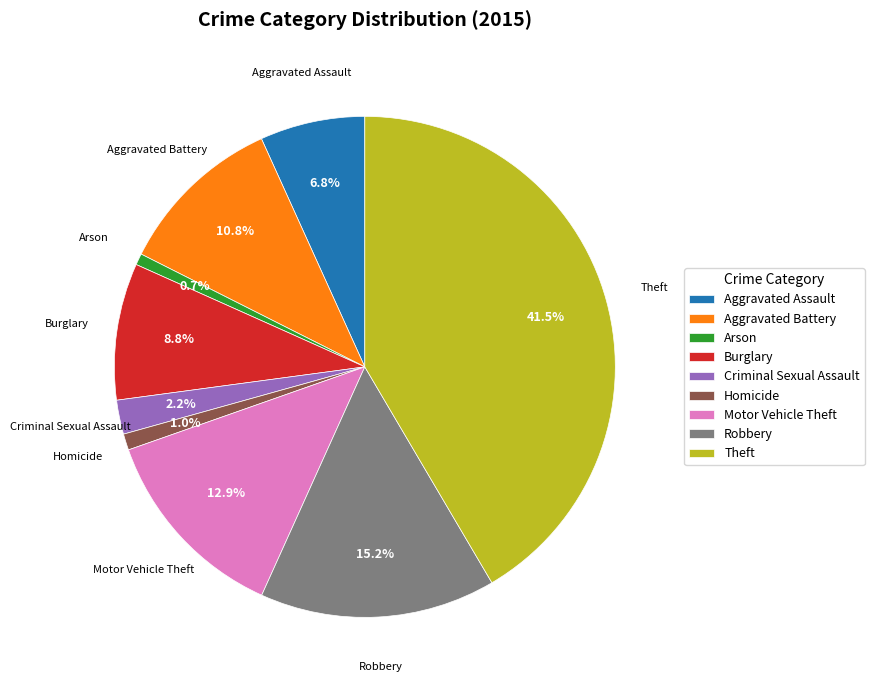

Is there any slice that represents more than half of the pie?

No